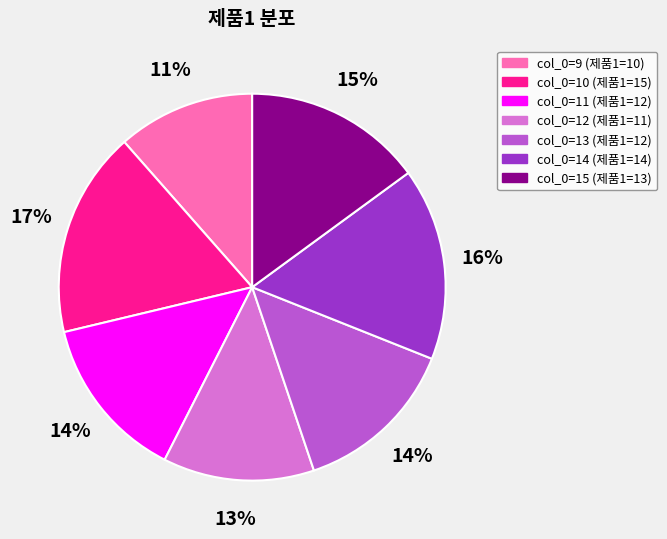

What percentage is the col_0=15 (제품1=13) slice, to the nearest percent?

15%